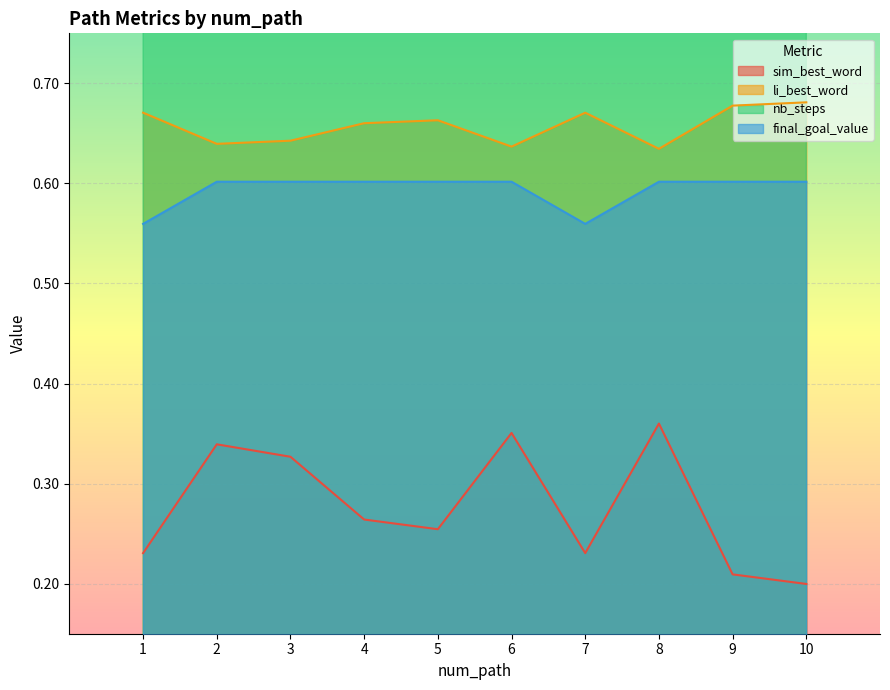

The value of nb_steps at 5 is 3.2. True or false?

False